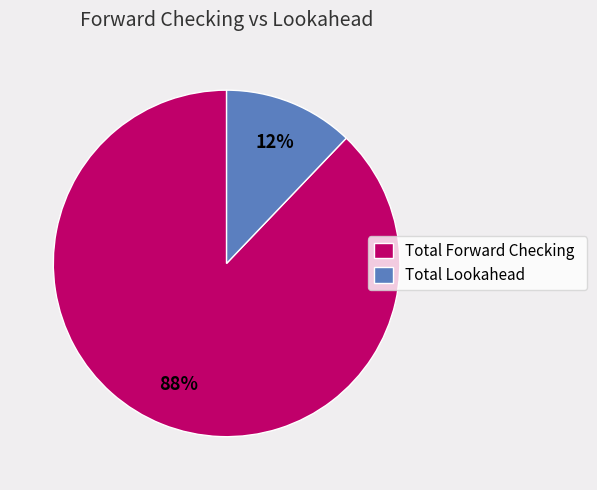

How many segments does this pie chart have?

2